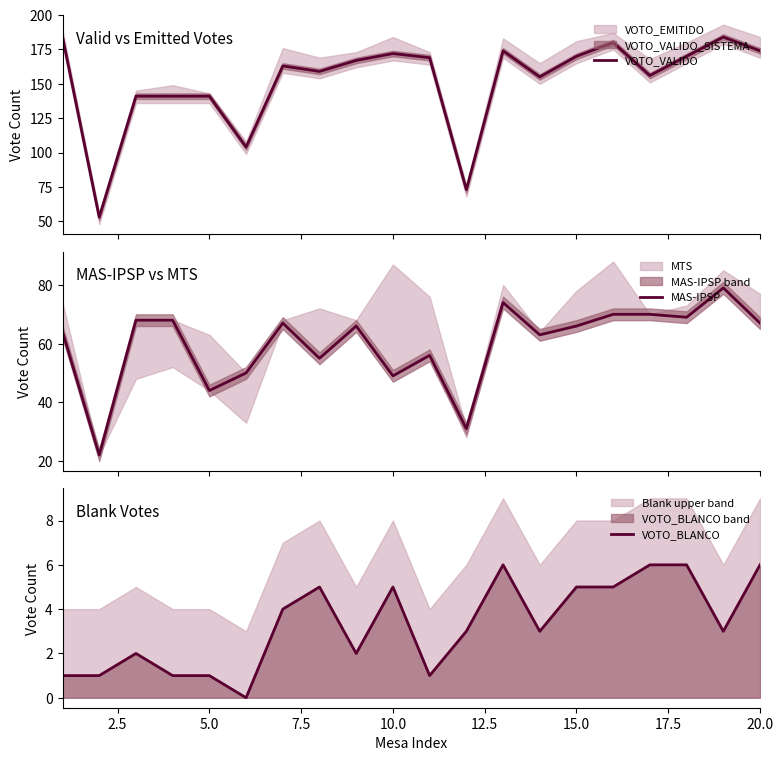

How many categories are shown in the chart?

20